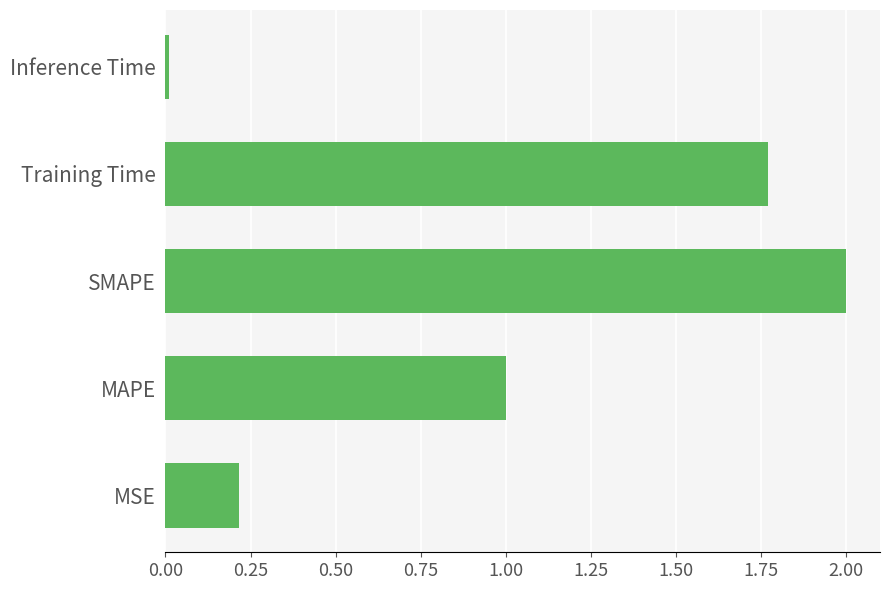

Is it true that the value at SMAPE is 2.0?

True